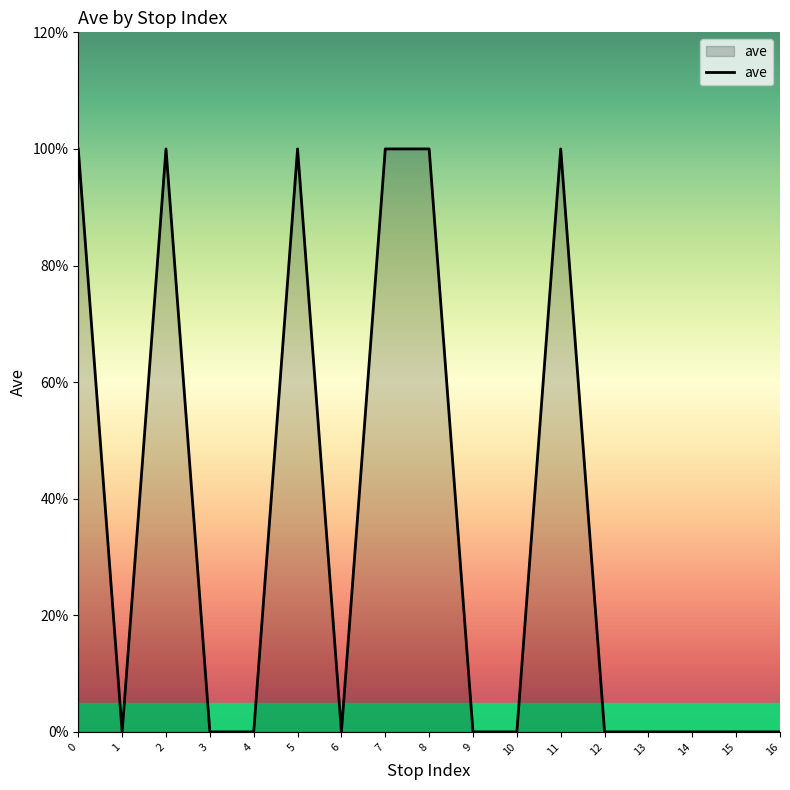

Count the values in the range 0 to 1.

17